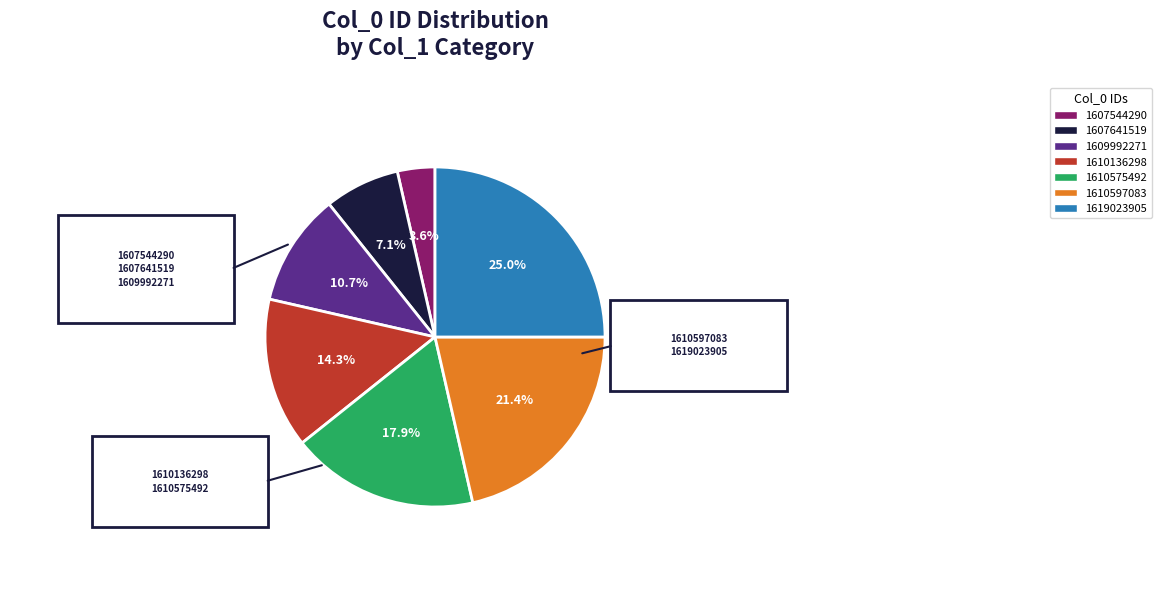

Is there a majority slice in this chart?

No